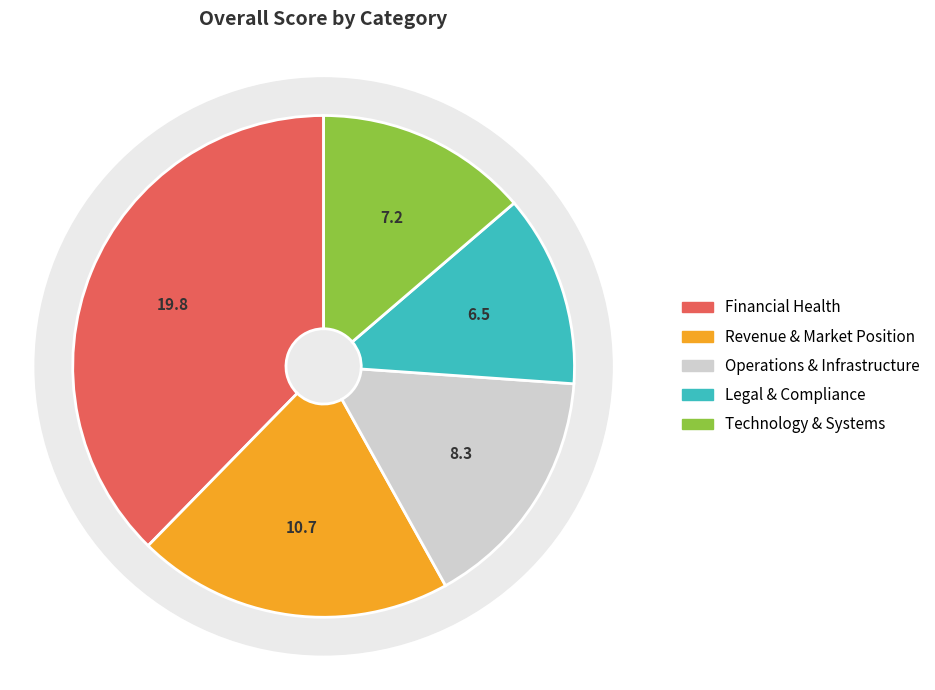

How many slices are in this pie chart?

5